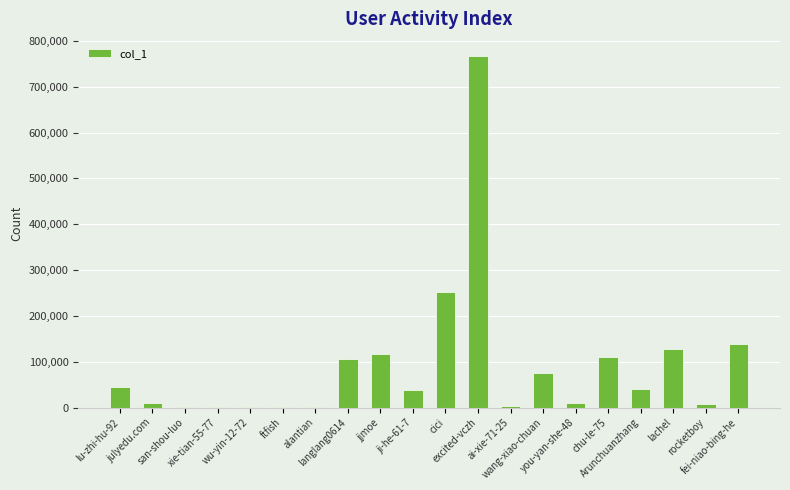

What is the sum of all values?

1848317